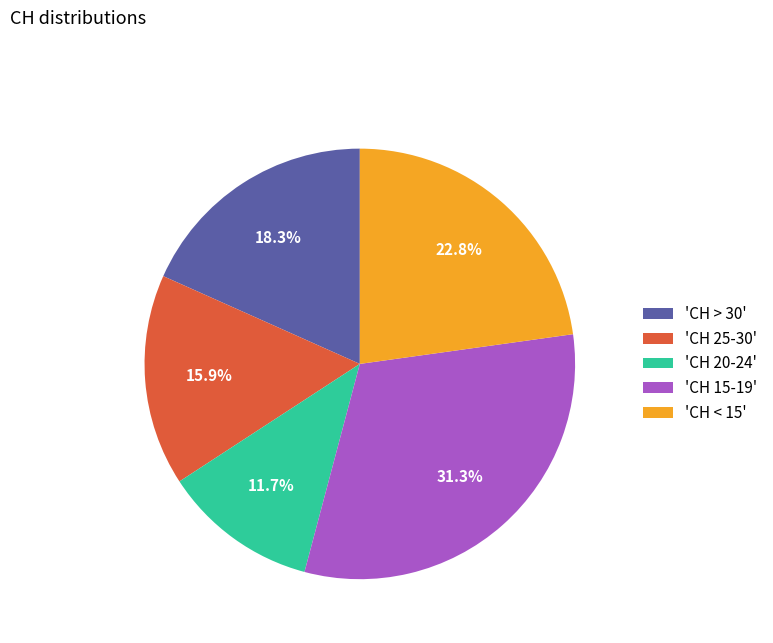

Which category has the smallest portion of the pie?

'CH 20-24'